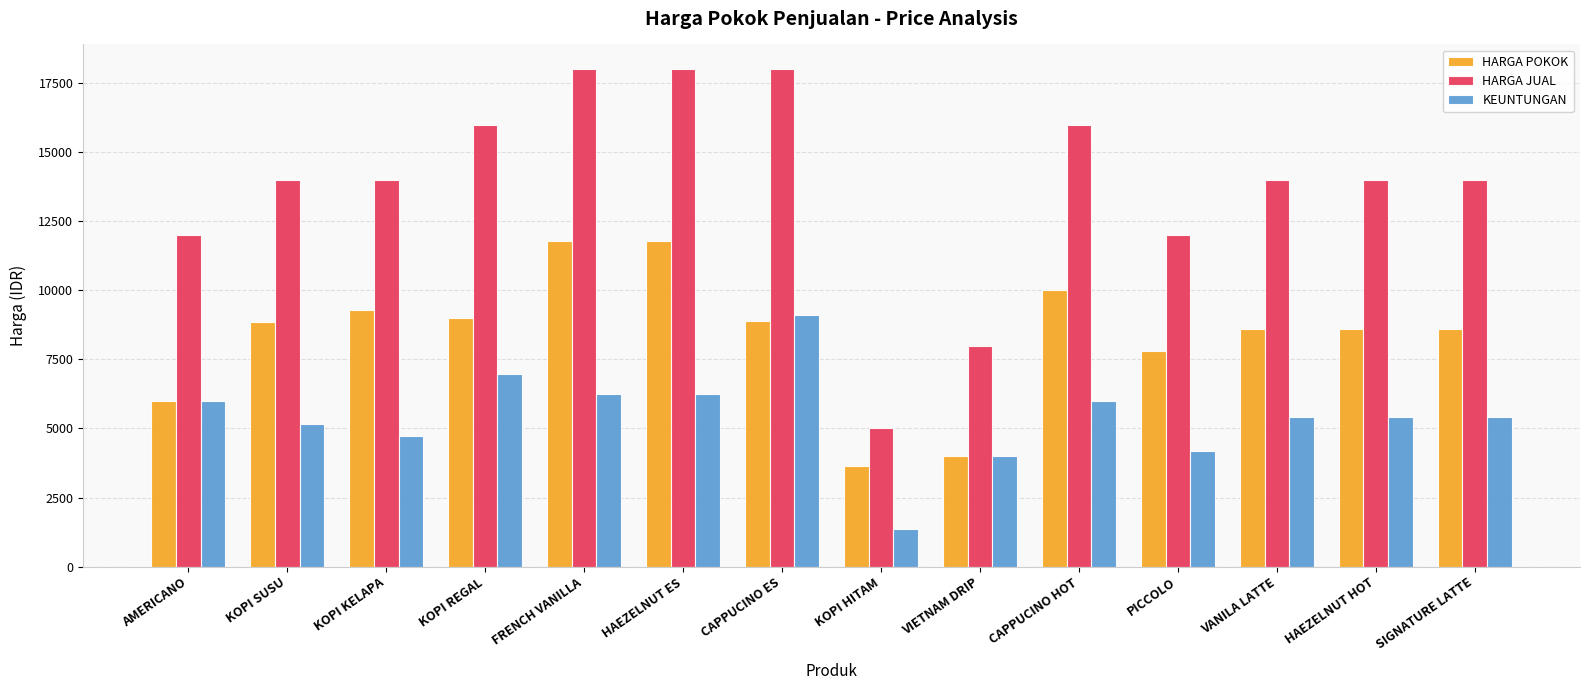

Rank the series by their maximum value, from highest to lowest.

HARGA JUAL, HARGA POKOK, KEUNTUNGAN